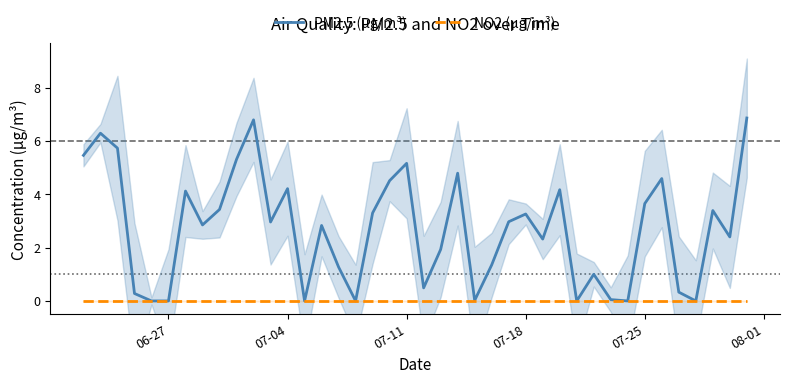

At how many categories does at least one series exceed 4?

13